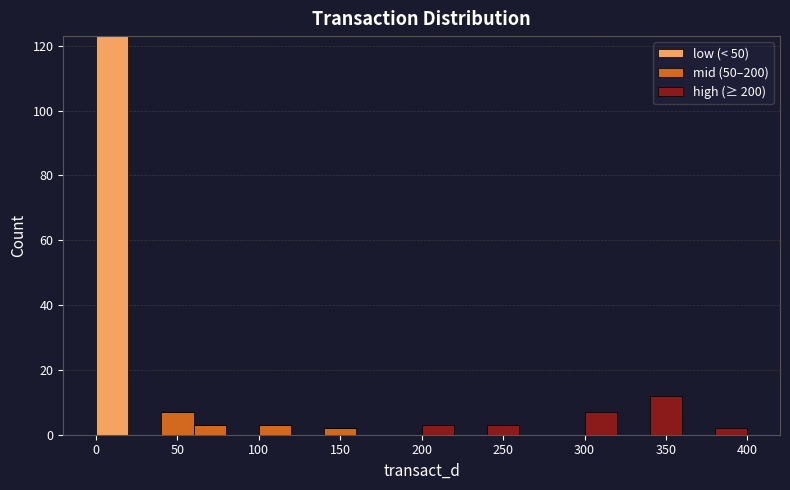

Reading left to right, list every stacked bar in this chart as the range it spans on the x-axis followed by its total height. The values are not printed on the chart, so give them approximately, as read against the axis.

0 to 20: 124
20 to 40: 0
40 to 60: 8
60 to 80: 4
80 to 100: 0
100 to 120: 4
120 to 140: 0
140 to 160: 2
160 to 180: 0
180 to 200: 0
200 to 220: 4
220 to 240: 0
240 to 260: 4
260 to 280: 0
280 to 300: 0
300 to 320: 8
320 to 340: 0
340 to 360: 12
360 to 380: 0
380 to 400: 2